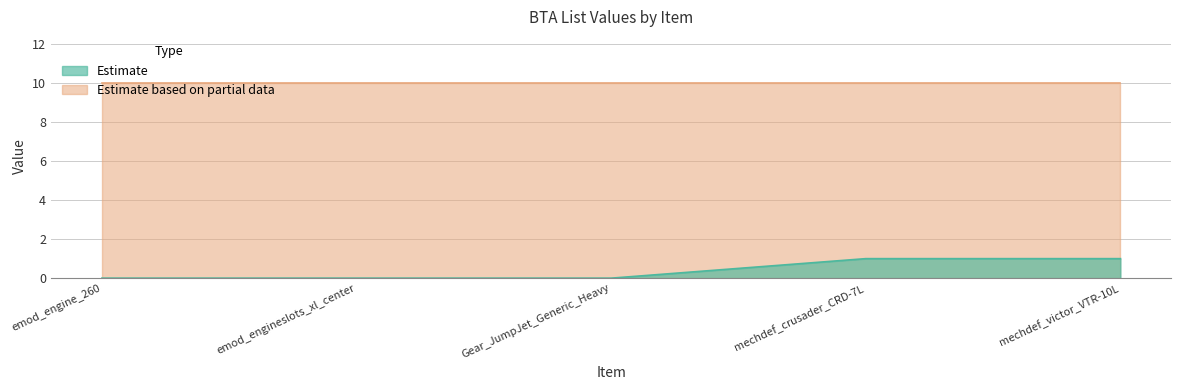

Reading left to right, transcribe all the data shown in this chart.

emod_engine_260=0	emod_engineslots_xl_center=0	Gear_JumpJet_Generic_Heavy=0	mechdef_crusader_CRD-7L=1	mechdef_victor_VTR-10L=1